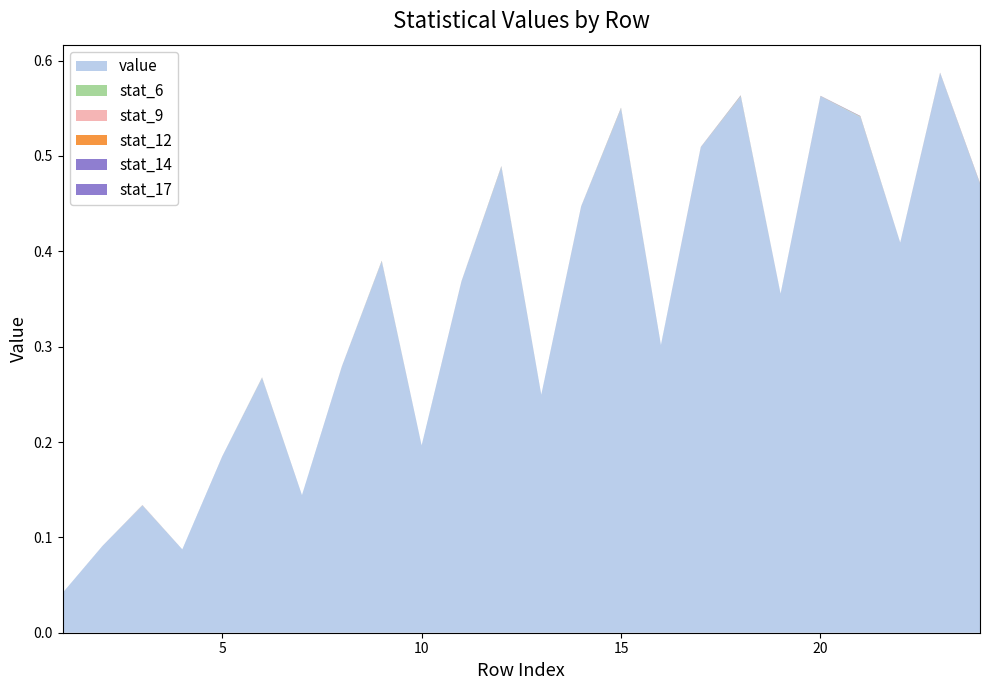

Reading left to right, list all the values displayed in this chart.

value: 0.0	0.1	0.1	0.1	0.2	0.3	0.1	0.3	0.4	0.2	0.4	0.5	0.2	0.4	0.5	0.3	0.5	0.6	0.4	0.6	0.5	0.4	0.6	0.5
stat_6: 0.0	0.0	0.0	0.0	0.0	0.0	0.0	0.0	0.0	0.0	0.0	0.0	0.0	0.0	0.0	0.0	0.0	0.0	0.0	0.0	0.0	0.0	0.0	0.0
stat_9: 0.0	0.0	0.0	0.0	0.0	0.0	0.0	0.0	0.0	0.0	0.0	0.0	0.0	0.0	0.0	0.0	0.0	0.0	0.0	0.0	0.0	0.0	0.0	0.0
stat_12: 0.0	0.0	0.0	0.0	0.0	0.0	0.0	0.0	0.0	0.0	0.0	0.0	0.0	0.0	0.0	0.0	0.0	0.0	0.0	0.0	0.0	0.0	0.0	0.0
stat_14: 0.0	0.0	0.0	0.0	0.0	0.0	0.0	0.0	0.0	0.0	0.0	0.0	0.0	0.0	0.0	0.0	0.0	0.0	0.0	0.0	0.0	0.0	0.0	0.0
stat_17: 0.0	0.0	0.0	0.0	0.0	0.0	0.0	0.0	0.0	0.0	0.0	0.0	0.0	0.0	0.0	0.0	0.0	0.0	0.0	0.0	0.0	0.0	0.0	0.0